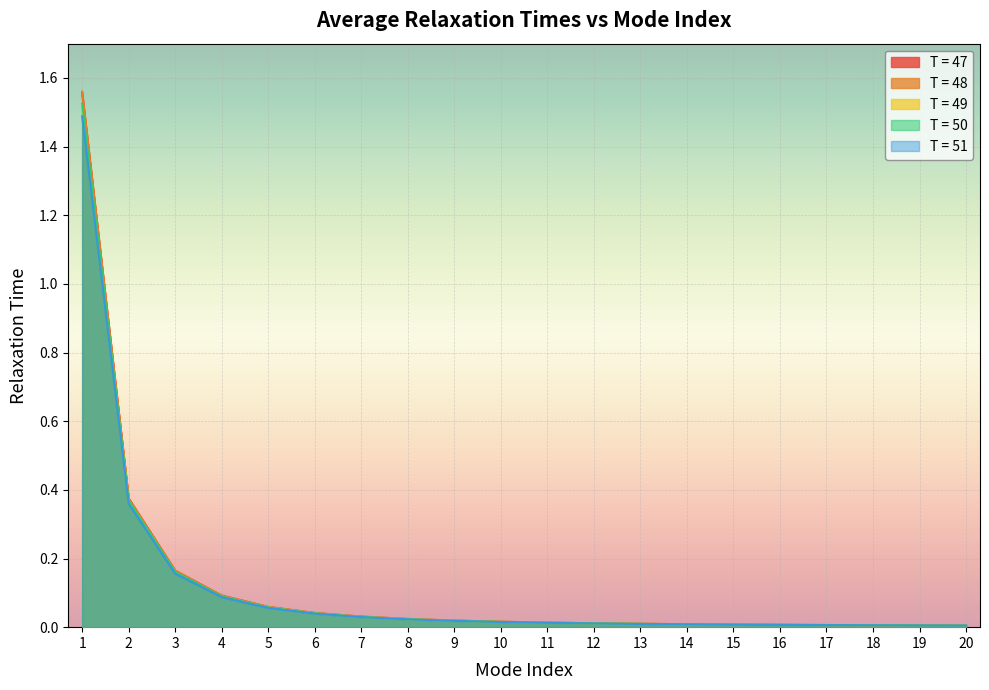

True or false: T = 51 has more than 2 interior local peaks.

False